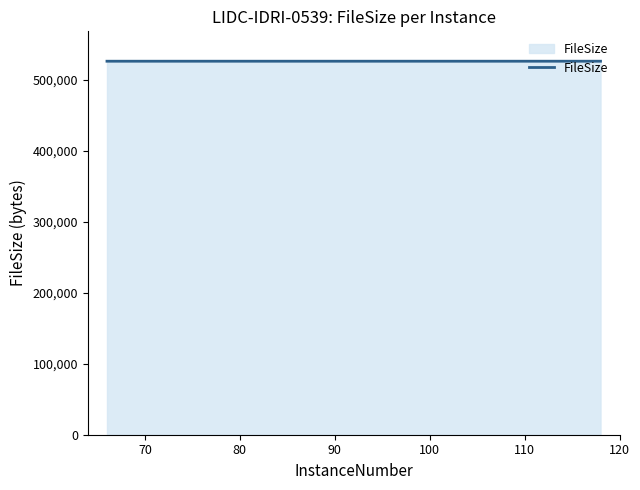

What is the maximum value shown in the chart?

526468